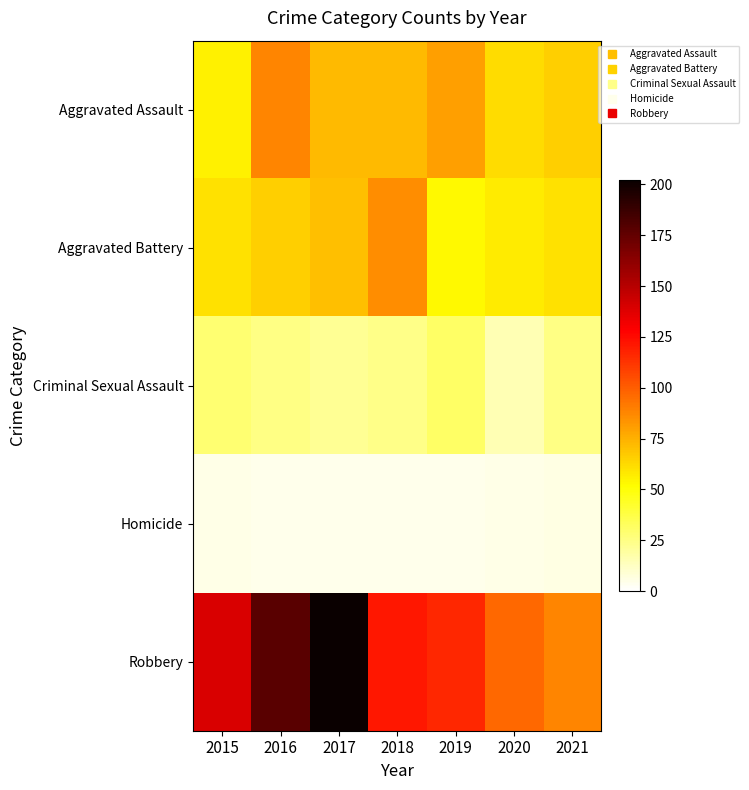

Which series has the largest range (max minus min)?

Robbery